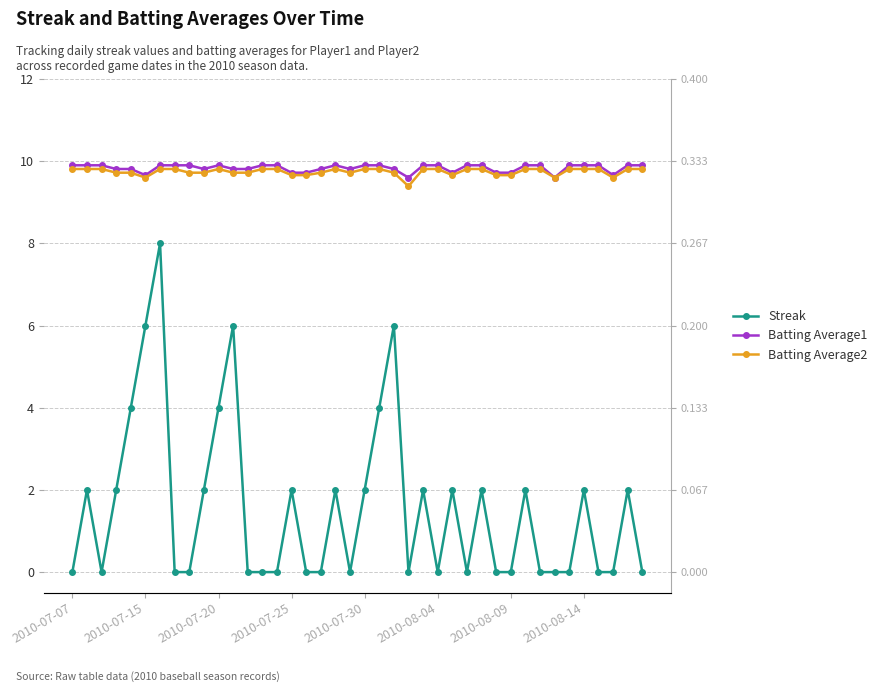

Is this an area chart (filled region under the line)?

No